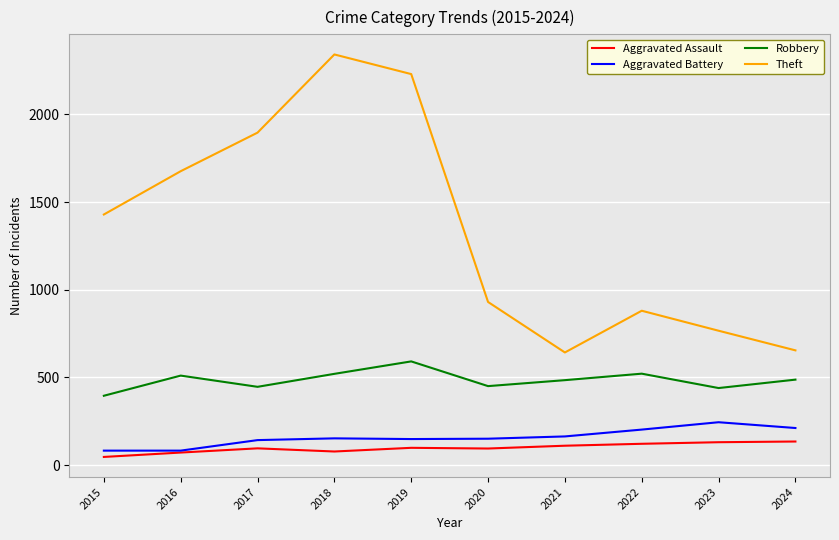

What is the total value across all series at 2019?

3067